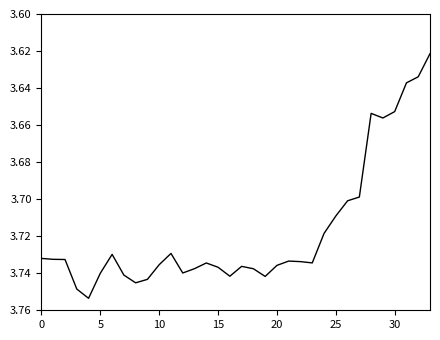

What is the label of the 33rd point from the left?

32